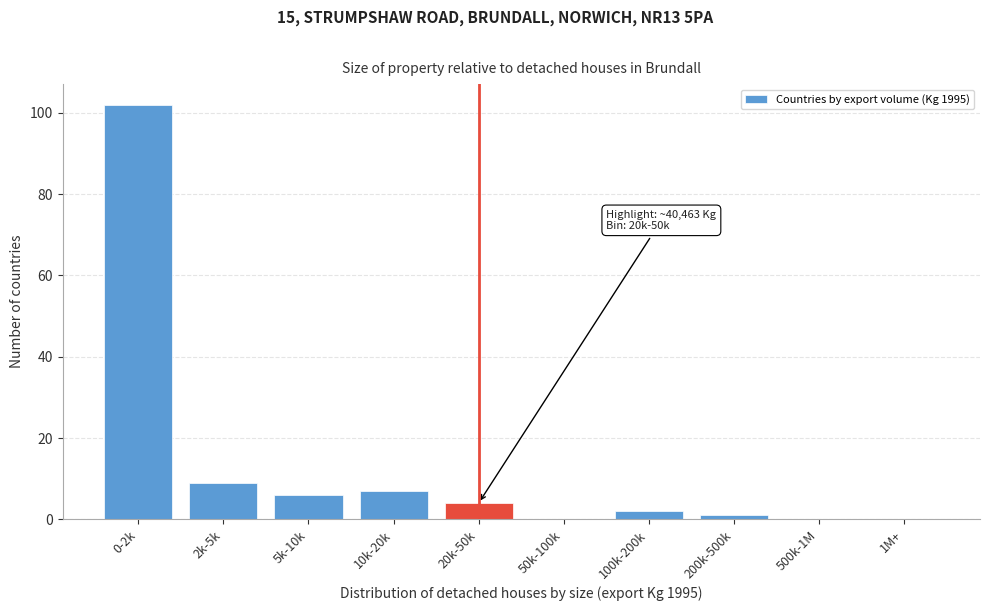

Reading right to left, what are all the values shown in this chart?

1M+=0	500k-1M=0	200k-500k=1	100k-200k=2	50k-100k=0	20k-50k=4	10k-20k=7	5k-10k=6	2k-5k=9	0-2k=102